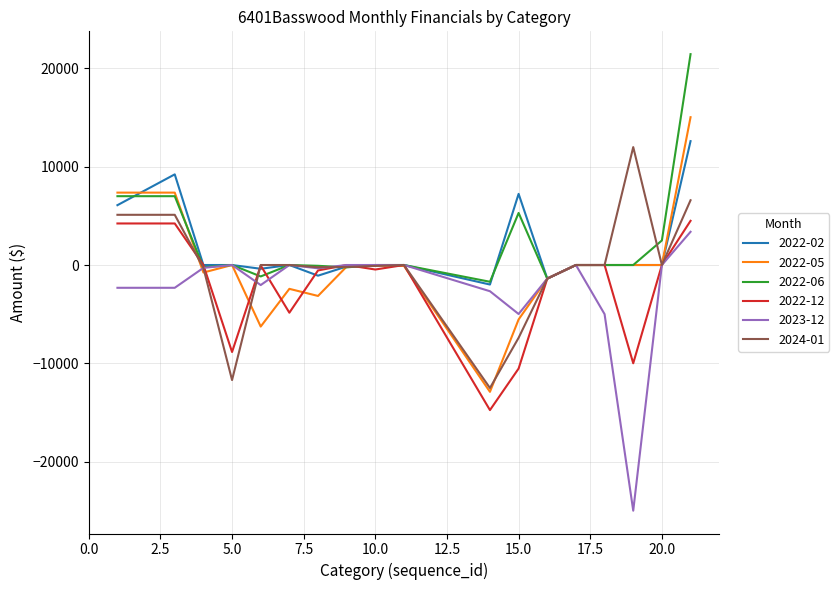

What is the minimum value shown in the chart?

-25000.0